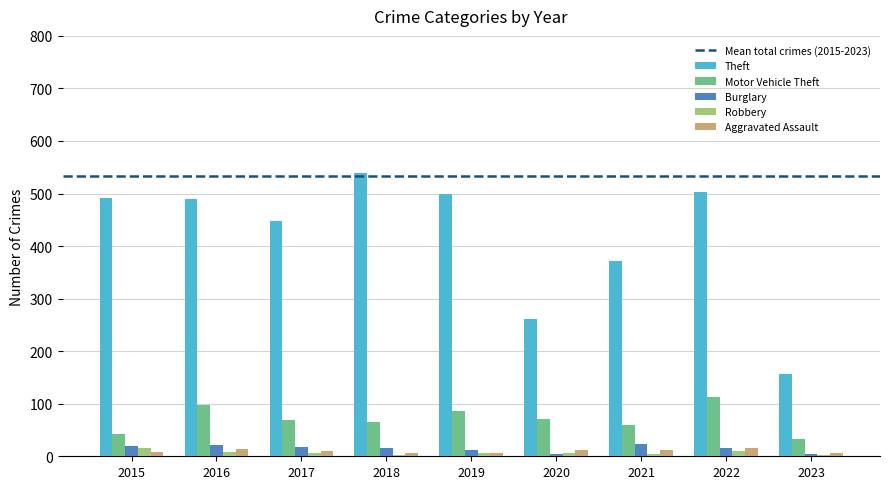

The Robbery series shows 8 at 2016. True or false?

True